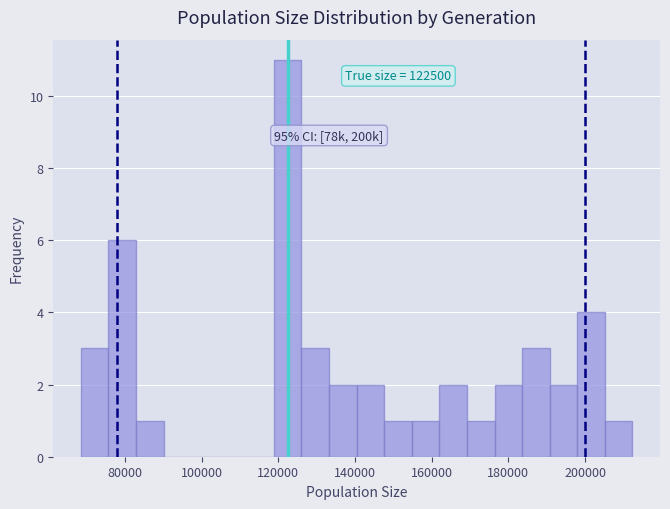

Read against the x-axis, roughly where is the centre of the tallest bar?

122000